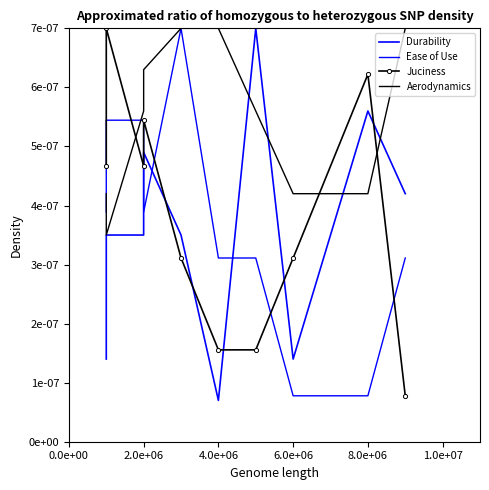

How many Ease of Use values are between 0 and 1?

10